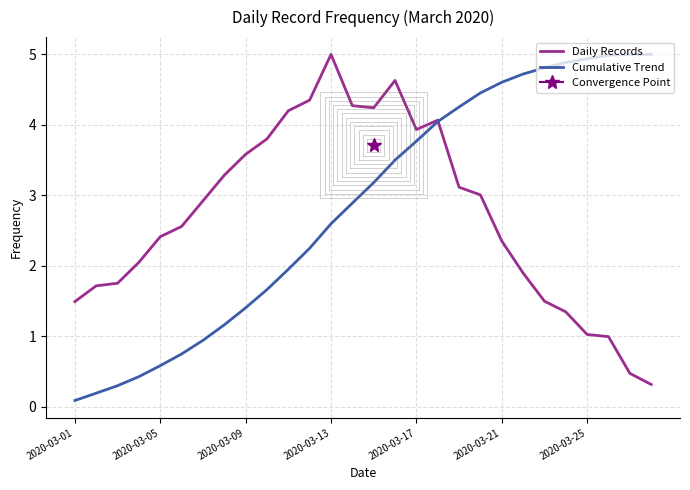

What is the sum of the Cumulative Trend values at 2020-03-13 and 2020-03-21?

7.2